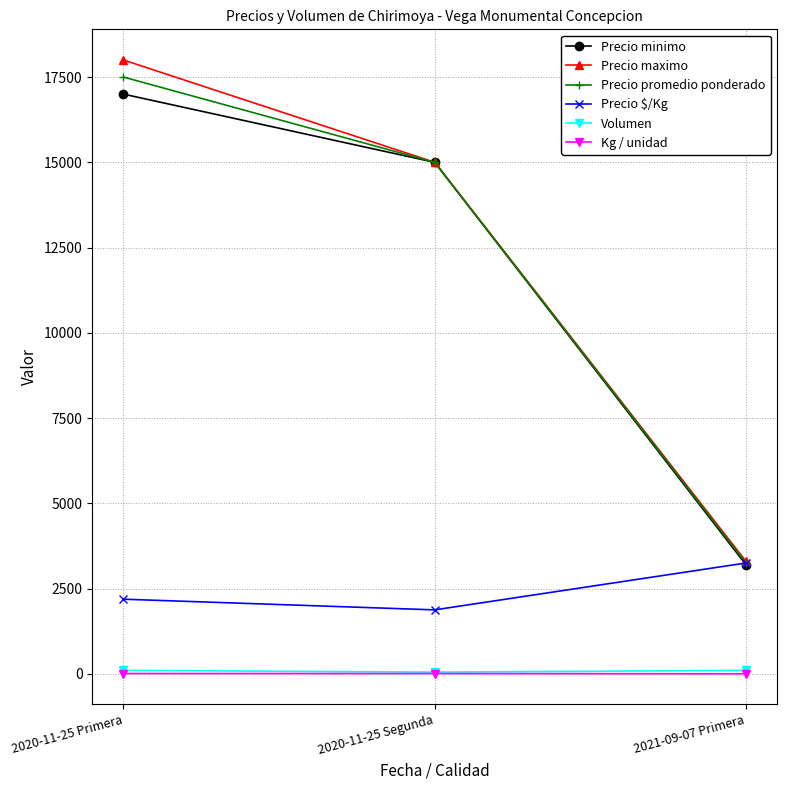

True or false: Precio maximo has a value of 5124 at 2021-09-07 Primera.

False